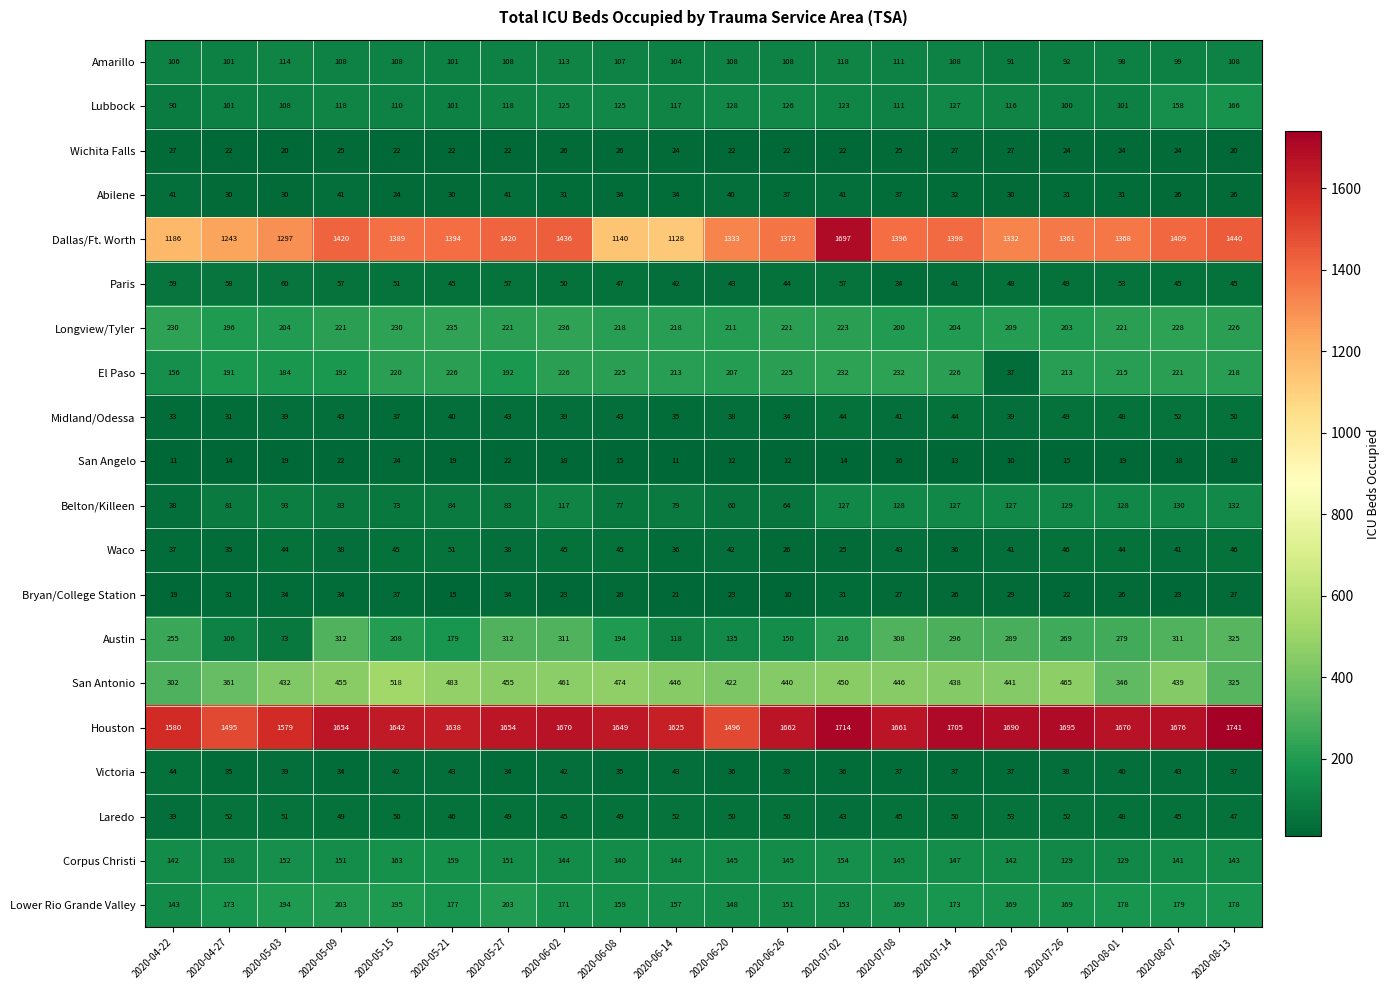

What is the greatest value displayed?

1741